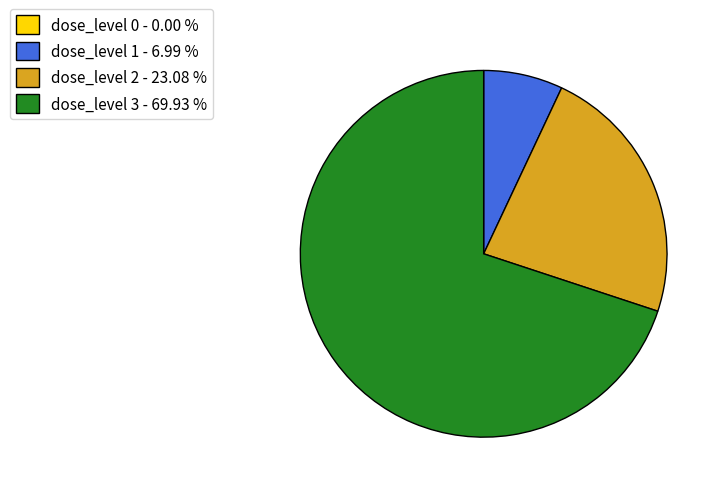

Do dose_level 3 - 69.93 % and dose_level 2 - 23.08 % together represent more than half of the pie?

Yes